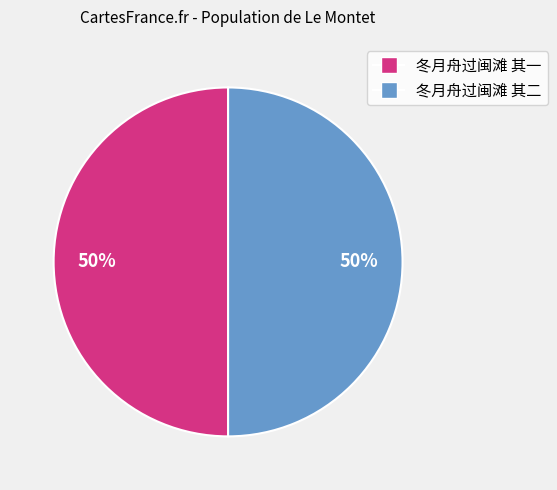

Is the sum of 冬月舟过闽滩 其一 and 冬月舟过闽滩 其二 greater than half?

Yes